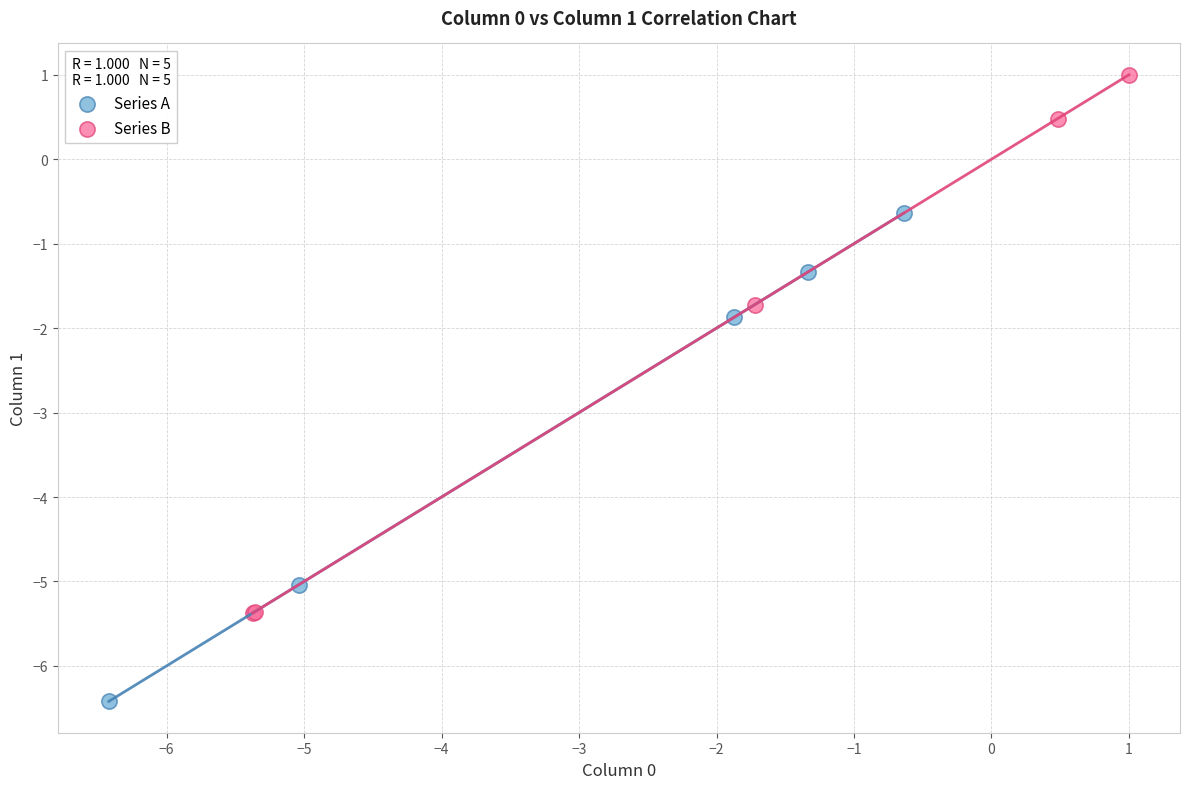

Which series reaches the maximum Y coordinate?

Series B